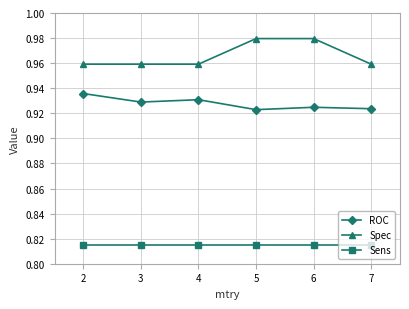

Count the Spec values in the range 0 to 1.

6